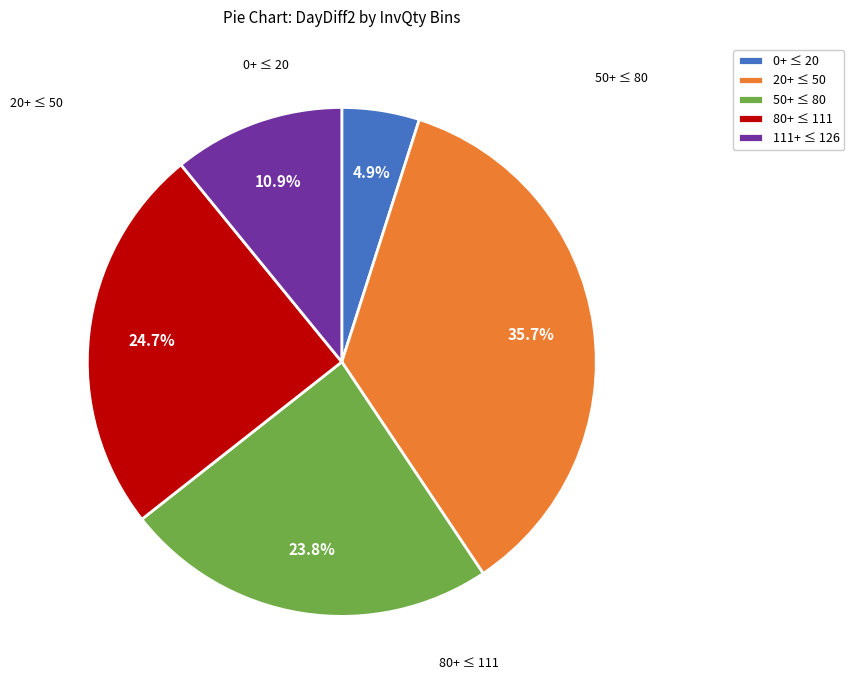

Approximately how many times larger is the value at 80+ ≤ 111 compared to 50+ ≤ 80?

1.0